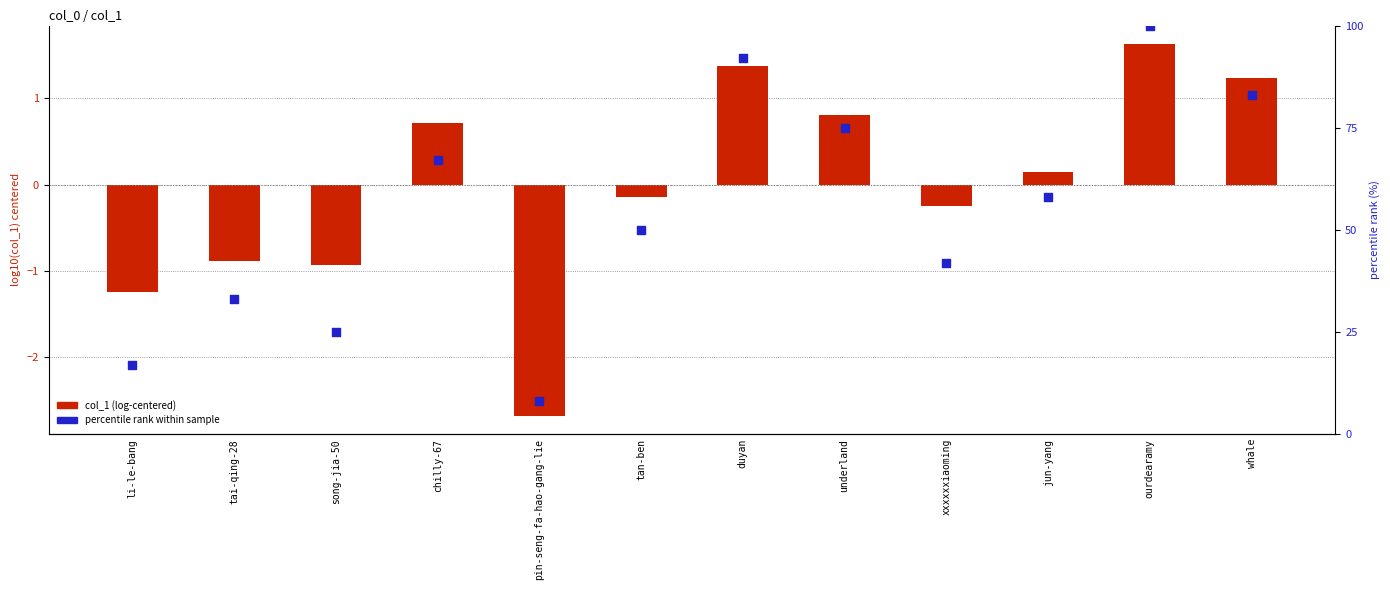

What is the total value across all series at li-le-bang?

15.7